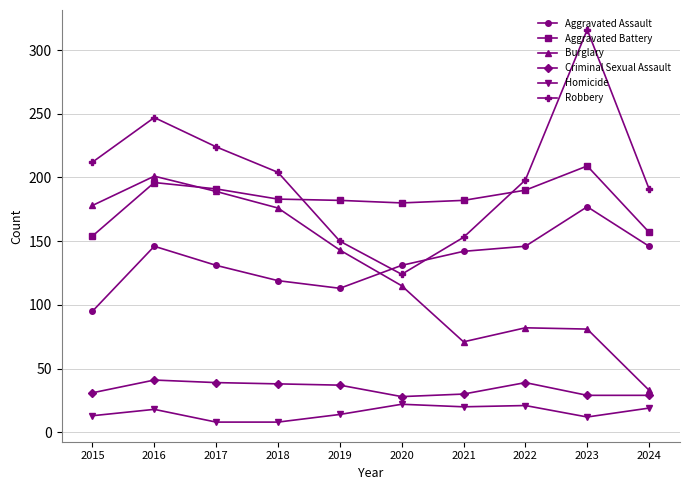

What is the sum of the Aggravated Assault values at 2022 and 2021?

288